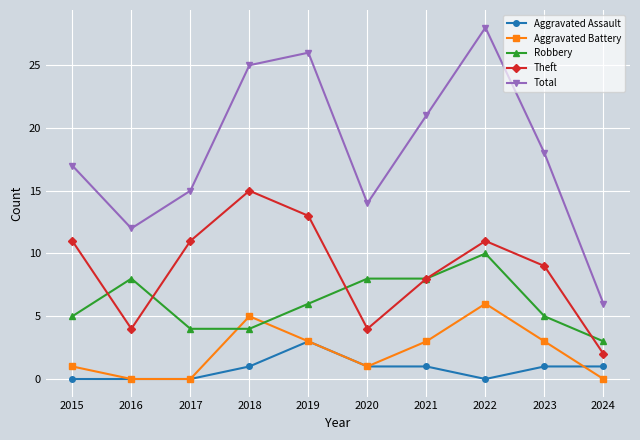

Which series has the largest range (max minus min)?

Total